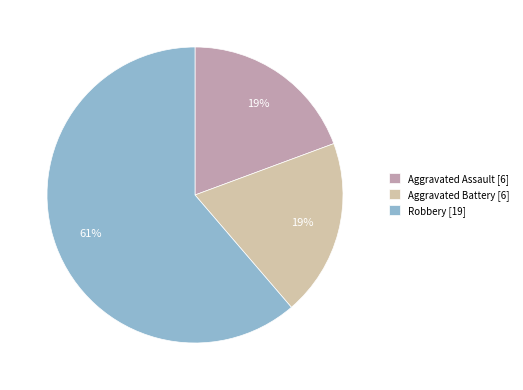

Count the number of slices in the pie.

3